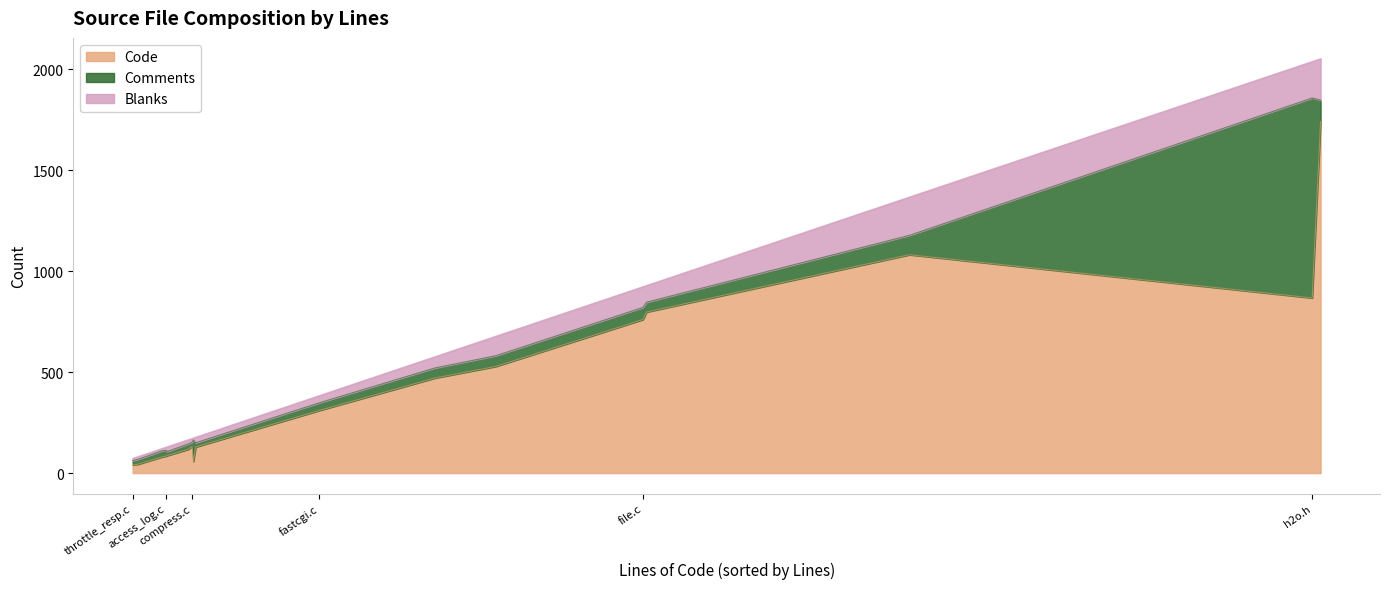

Is it true that Blanks equals 12 at access_log.c?

False